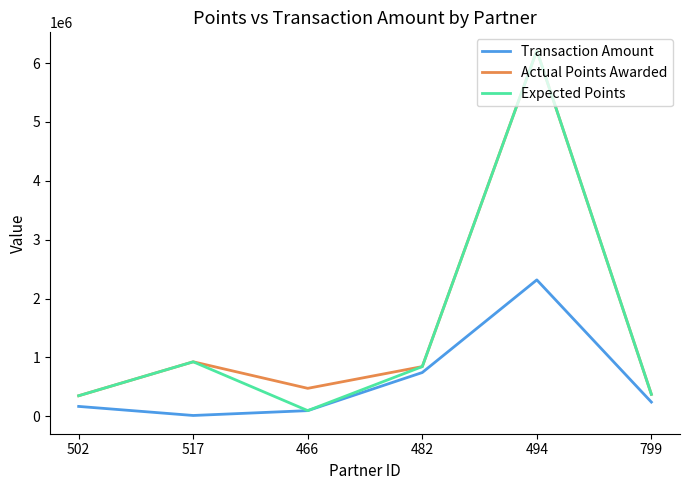

At which category is the sum across all series the highest?

494